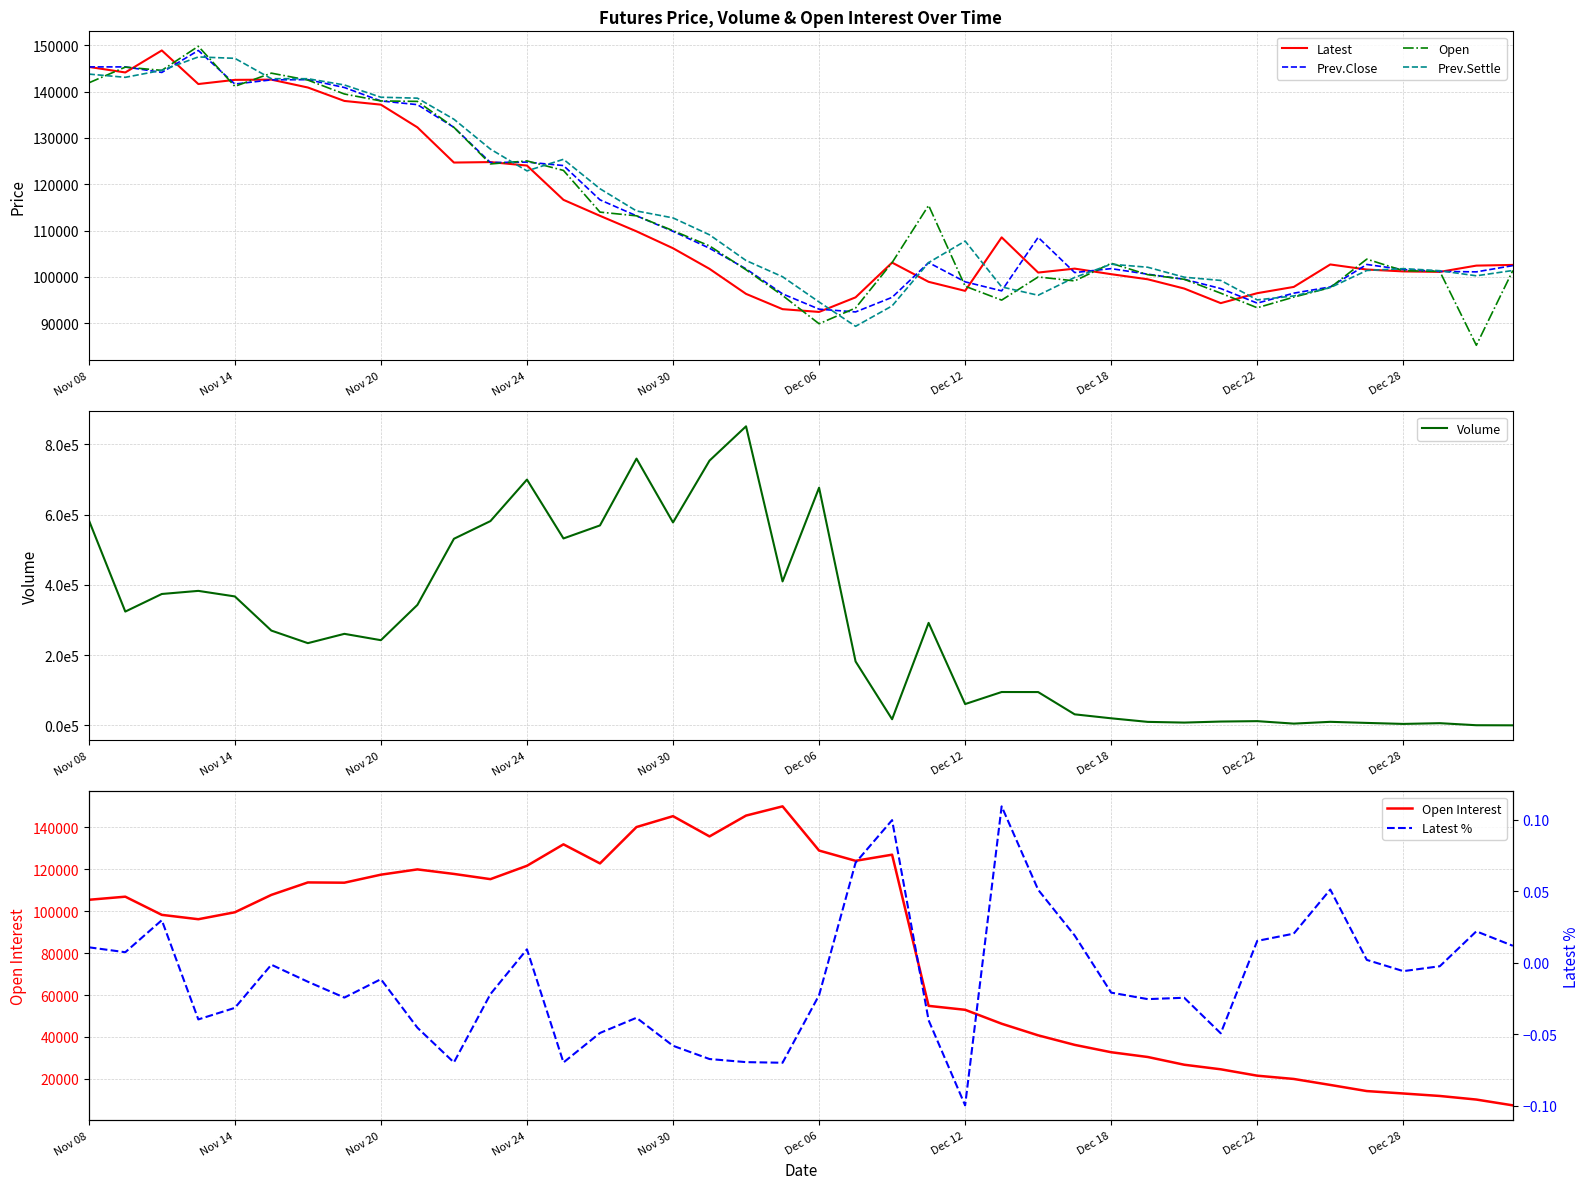

Where is the first local minimum for Latest?

Nov 09